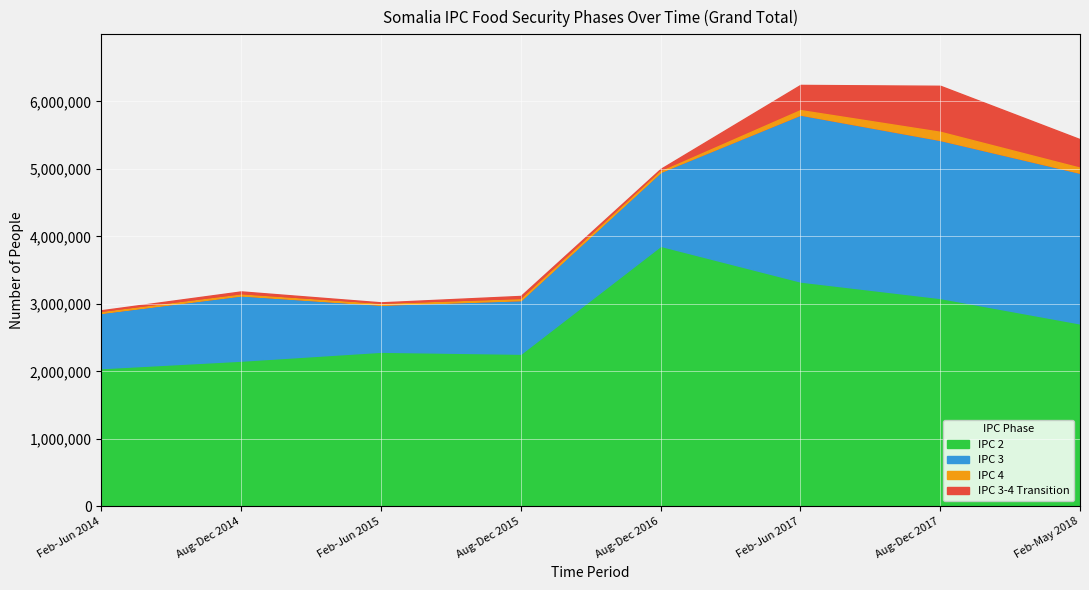

The value of IPC 2 at Feb-Jun 2014 is 2049000. True or false?

True